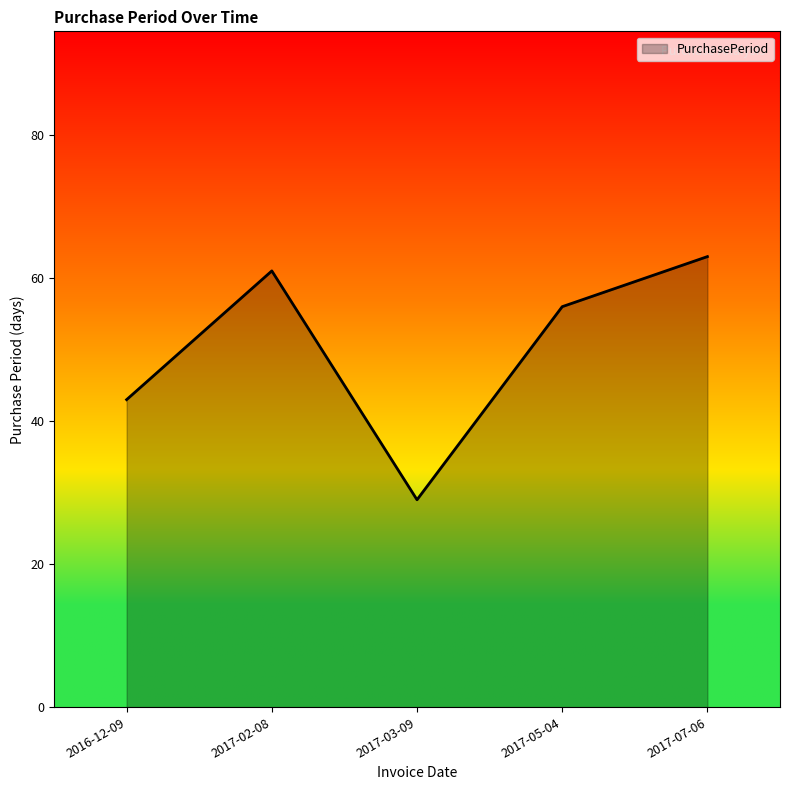

Reading right to left, list all the values displayed in this chart.

63	56	29	61	43